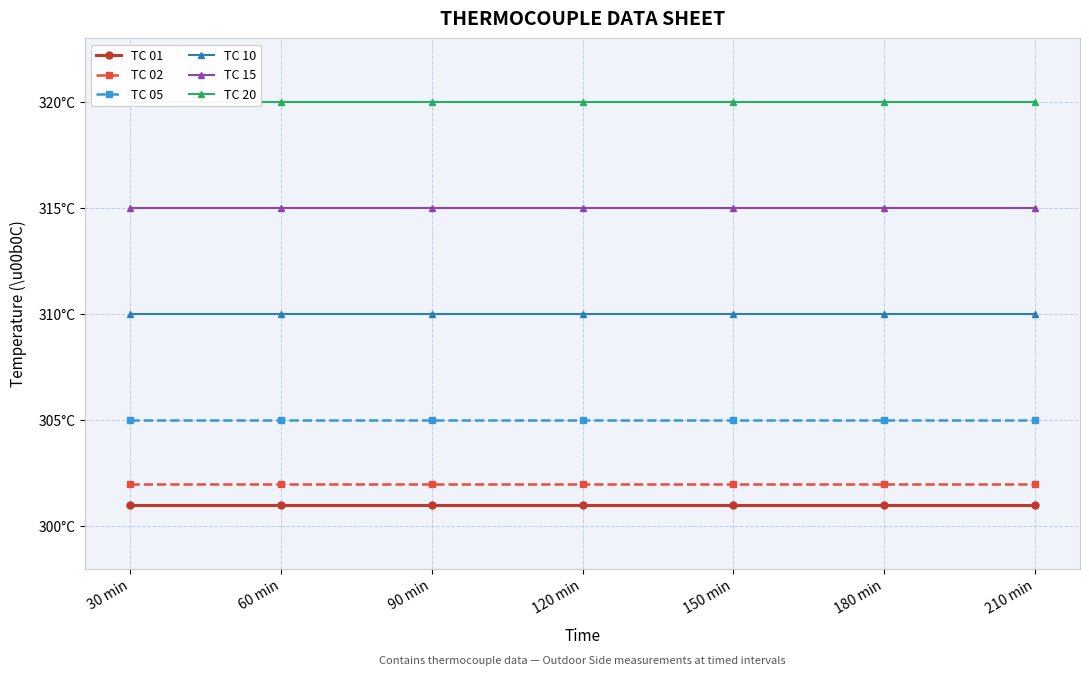

List the labels in order of TC 20 value, largest first.

30 min, 60 min, 90 min, 120 min, 150 min, 180 min, 210 min